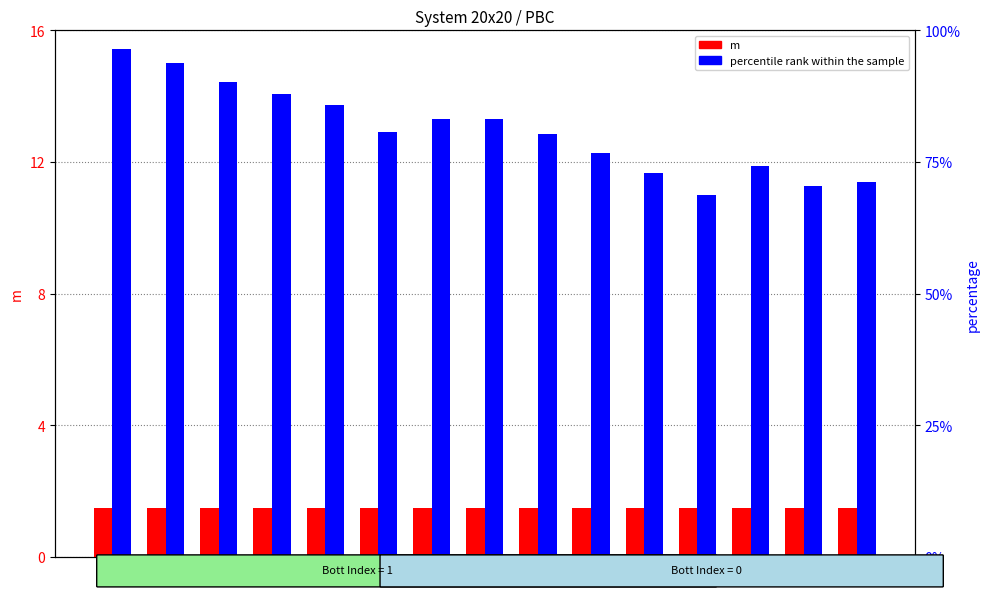

What is the sum of all m values?

22.5